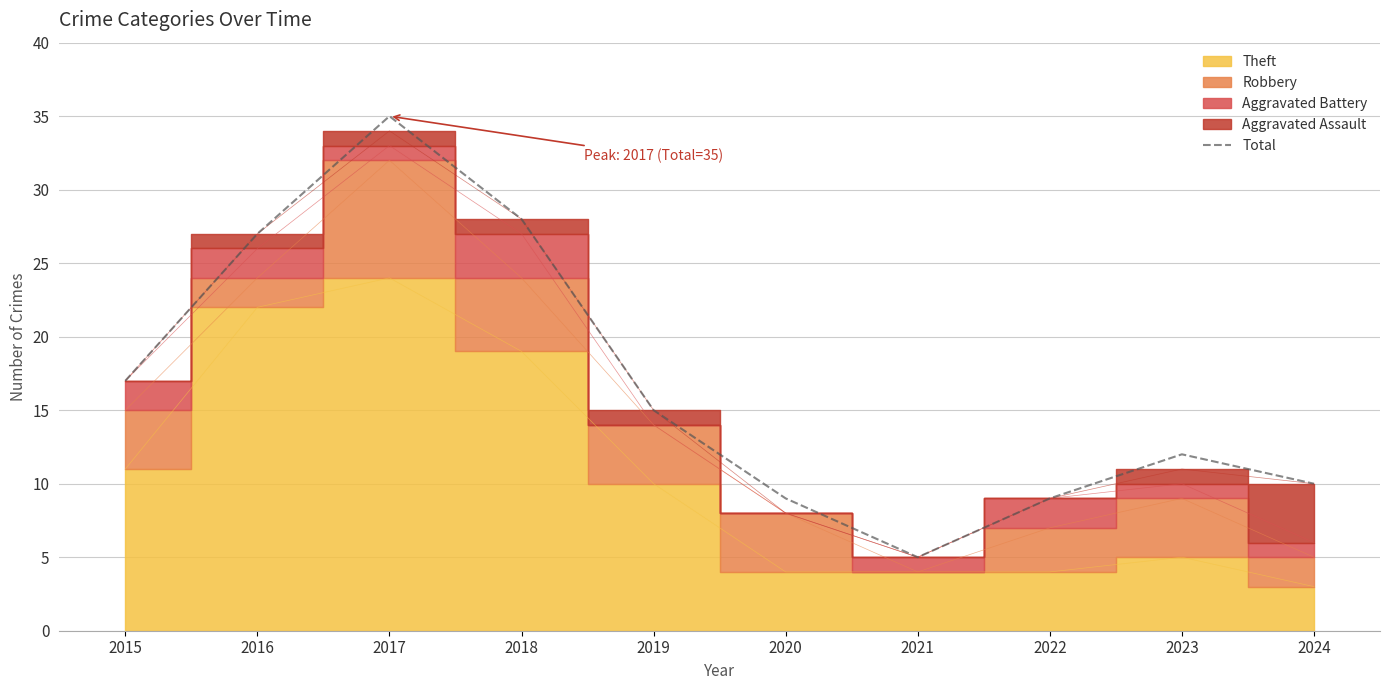

What is the ratio of the value at 2022 to the value at 2016?

0.3